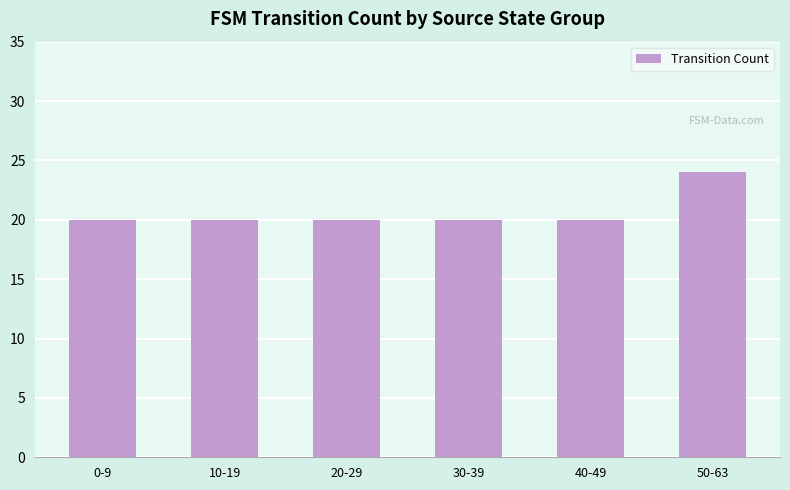

Reading left to right, extract all data points from this chart.

0-9=20	10-19=20	20-29=20	30-39=20	40-49=20	50-63=24